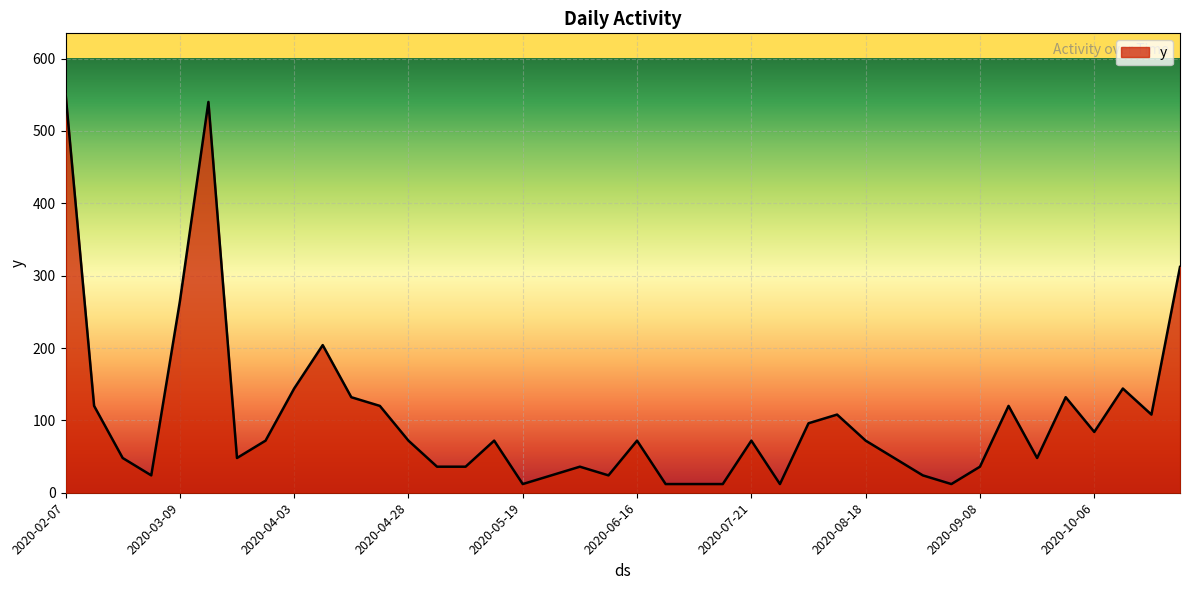

What is the greatest value displayed?

552